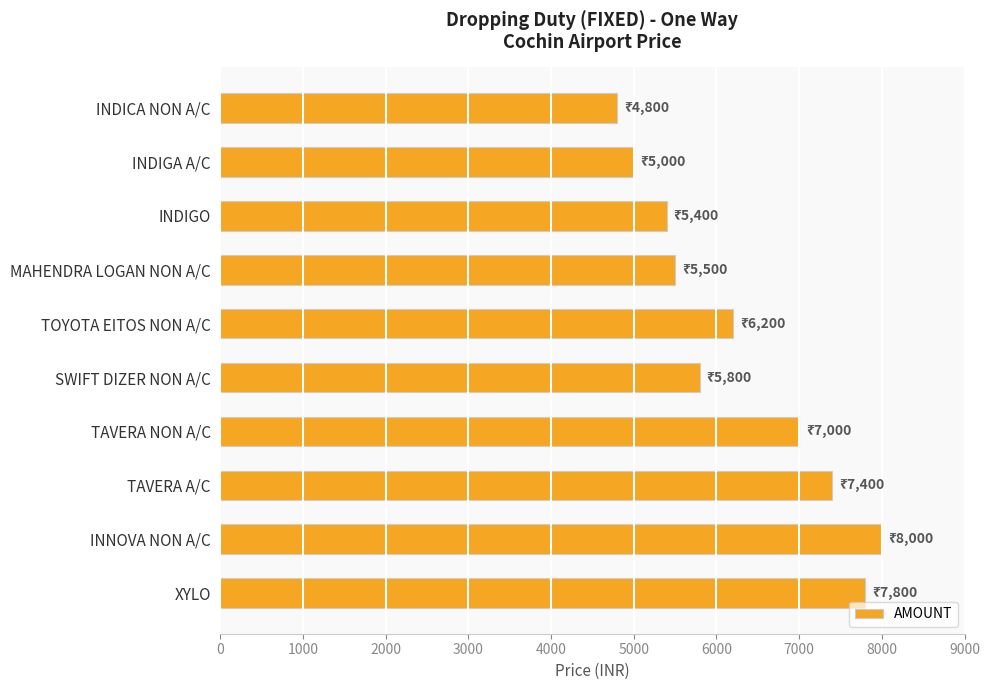

Reading top to bottom, extract all data points from this chart.

4800	5000	5400	5500	6200	5800	7000	7400	8000	7800